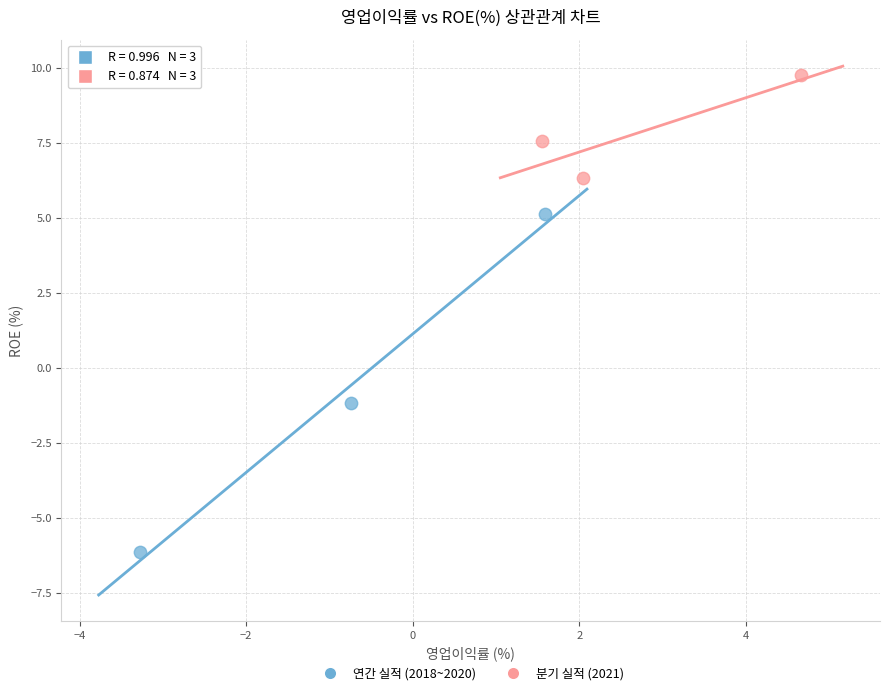

Which series contains the highest Y value?

분기 실적 (2021)